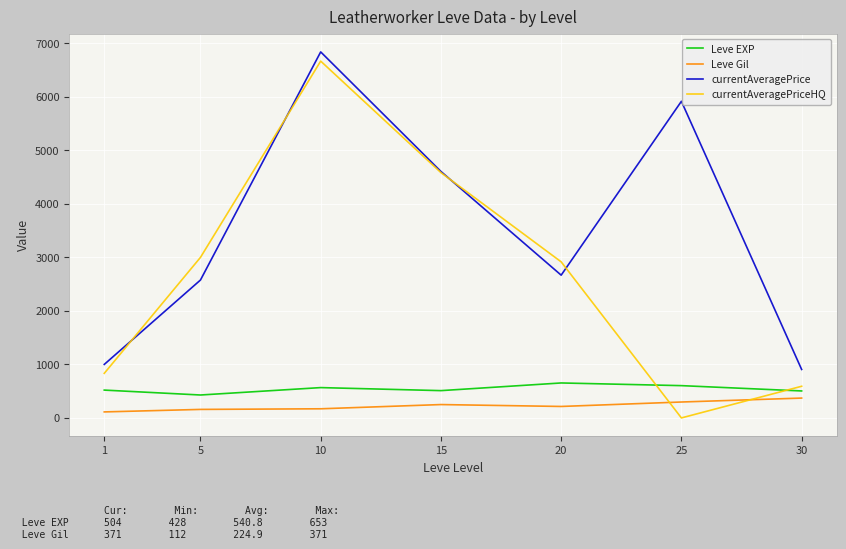

What is the spread (max minus min) of values at 20?

2702.5